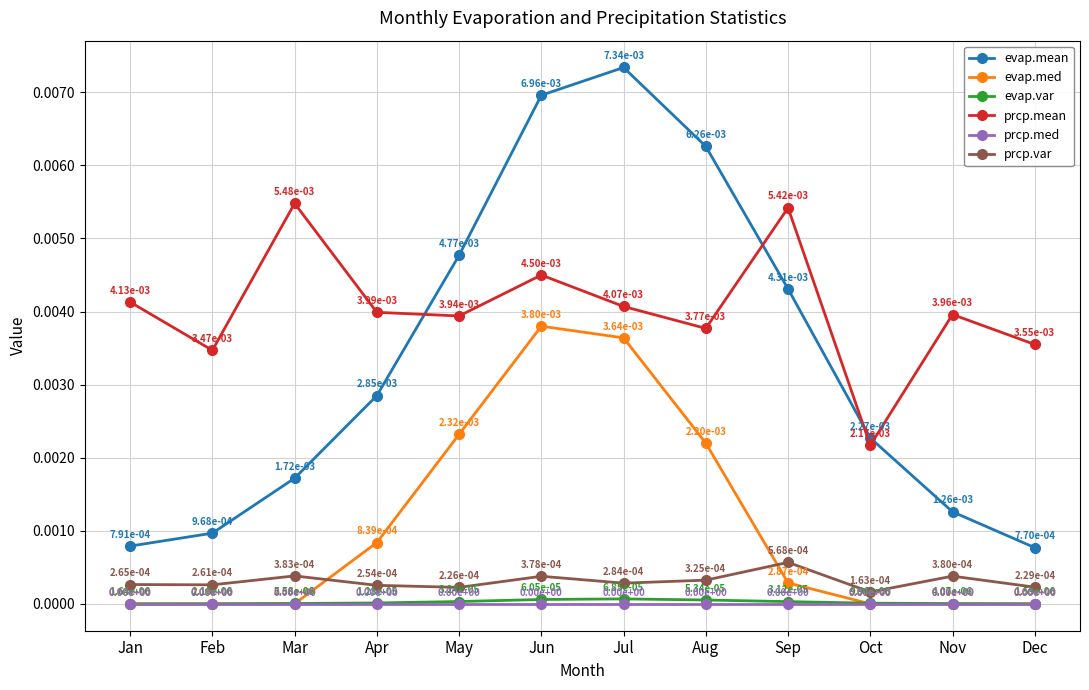

Is the value of prcp.med at Mar greater than the value of evap.mean at Jul?

No